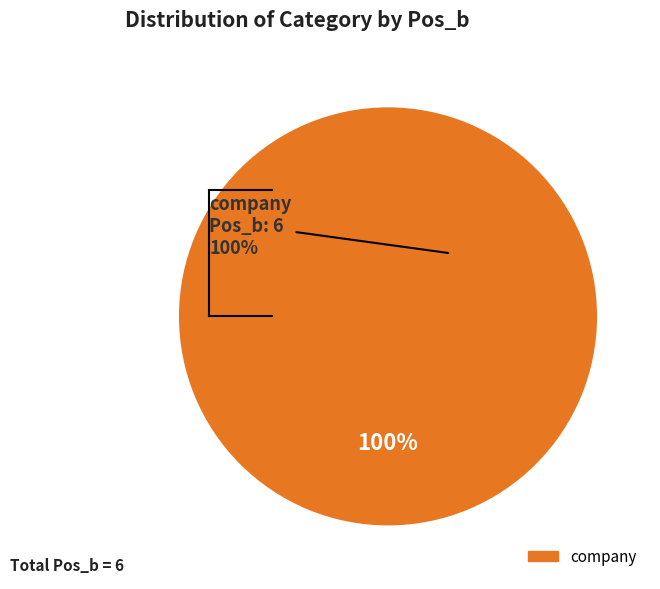

To the nearest percent, what is the difference between the company and position slice percentages?

100%